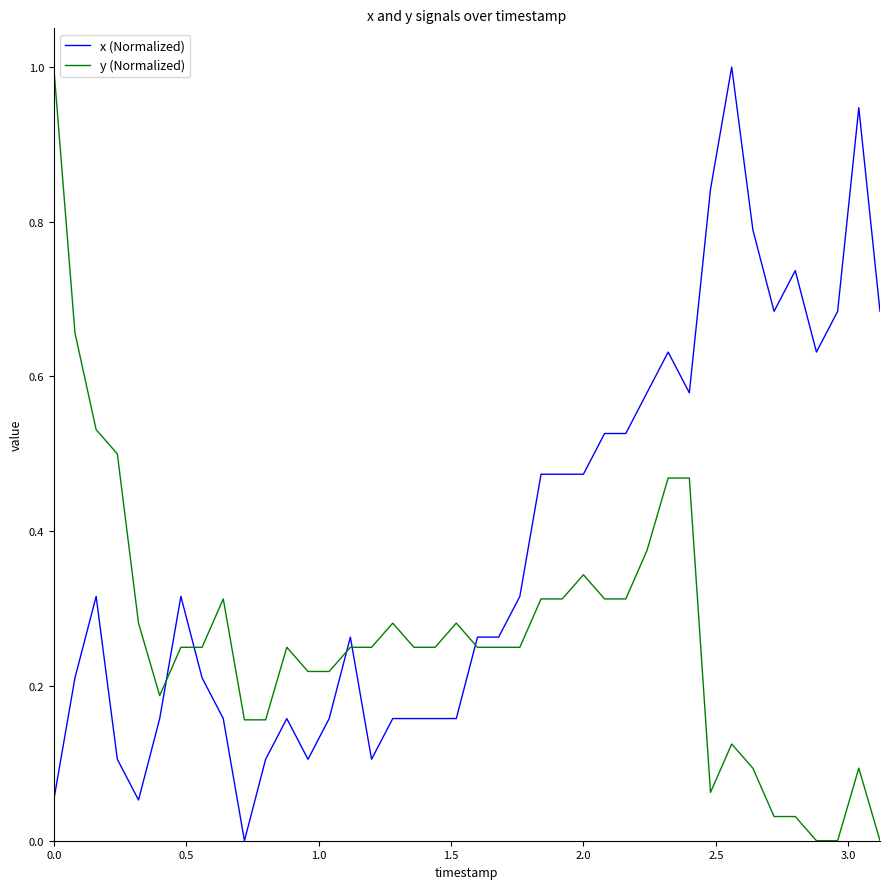

Which series has the largest total across all categories?

x (Normalized)